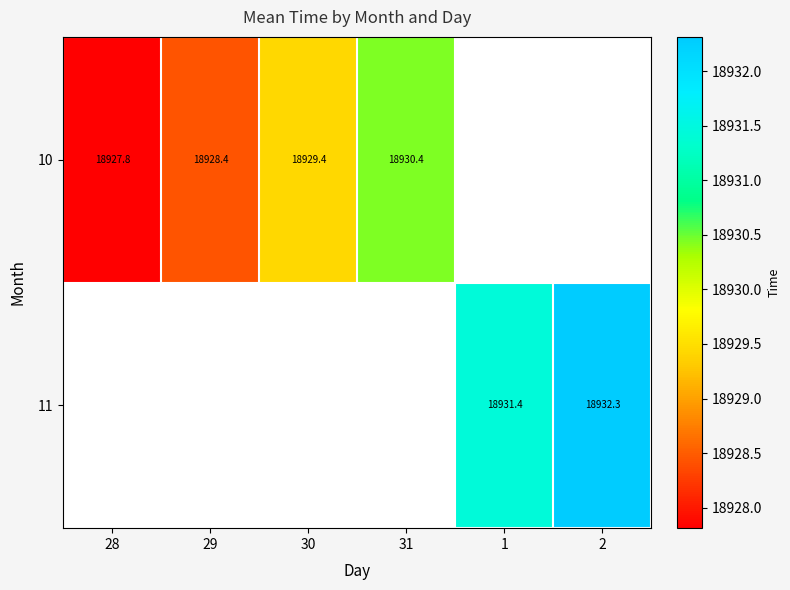

What is the minimum value shown in the chart?

18927.8